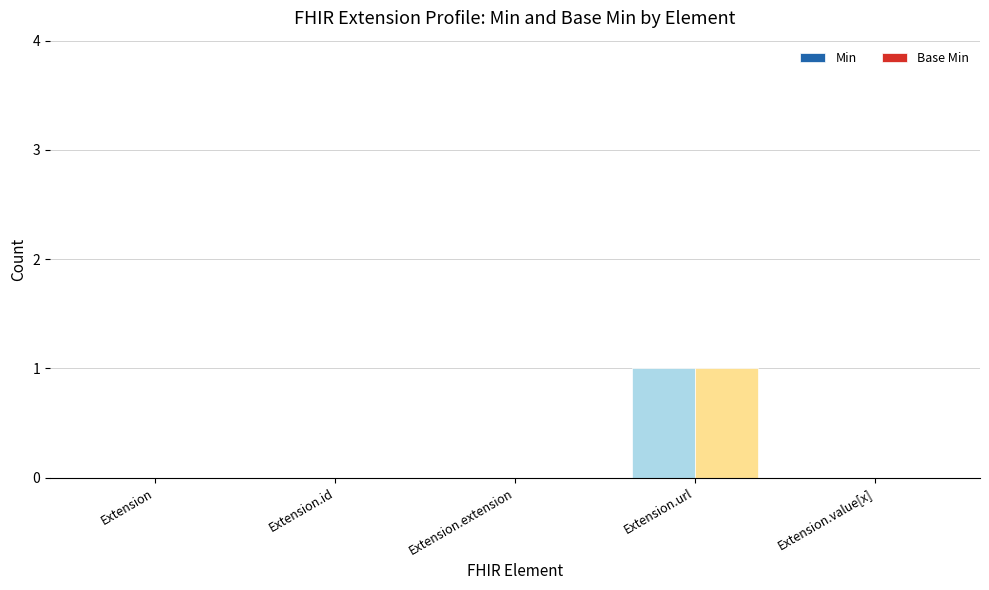

At which category is the sum across all series the highest?

Extension.url